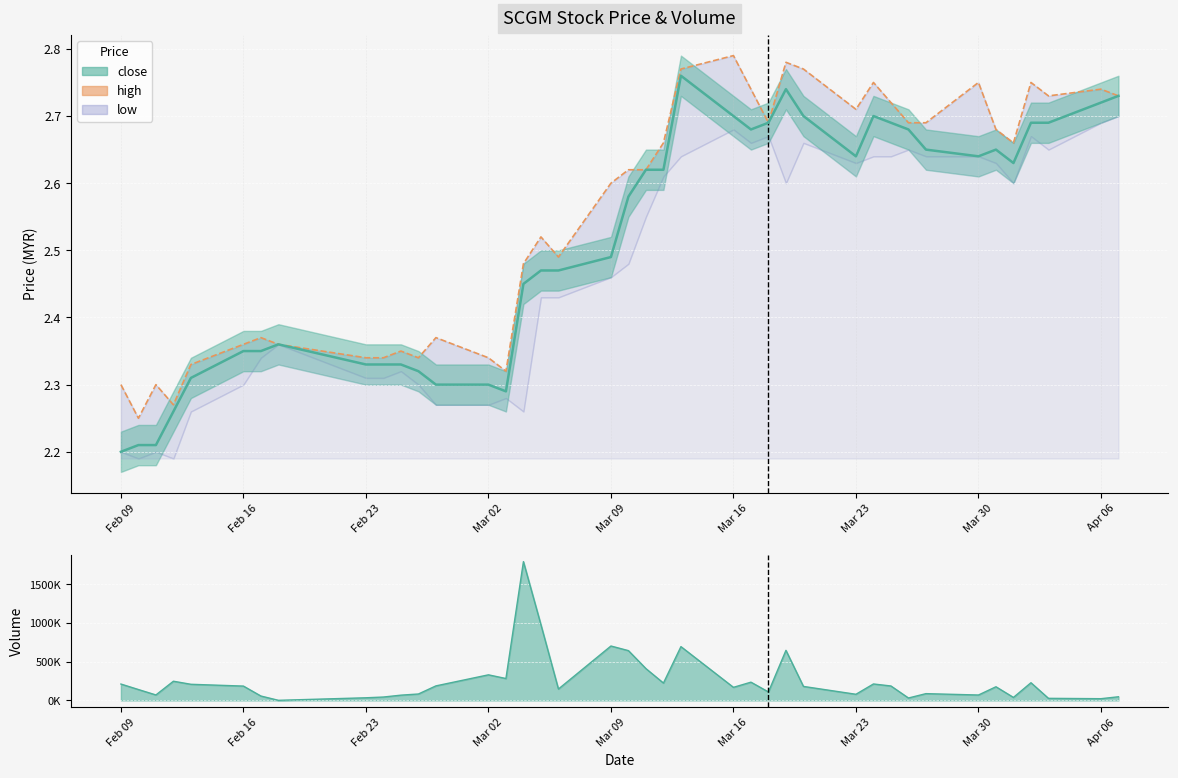

Count the number of data series in this chart.

3